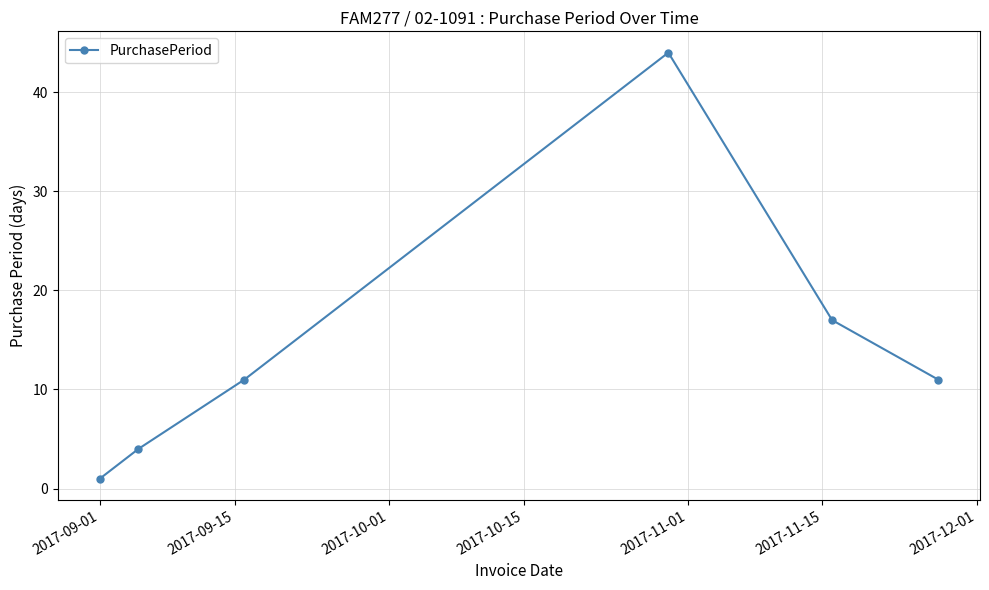

What is the sum of all values?

88